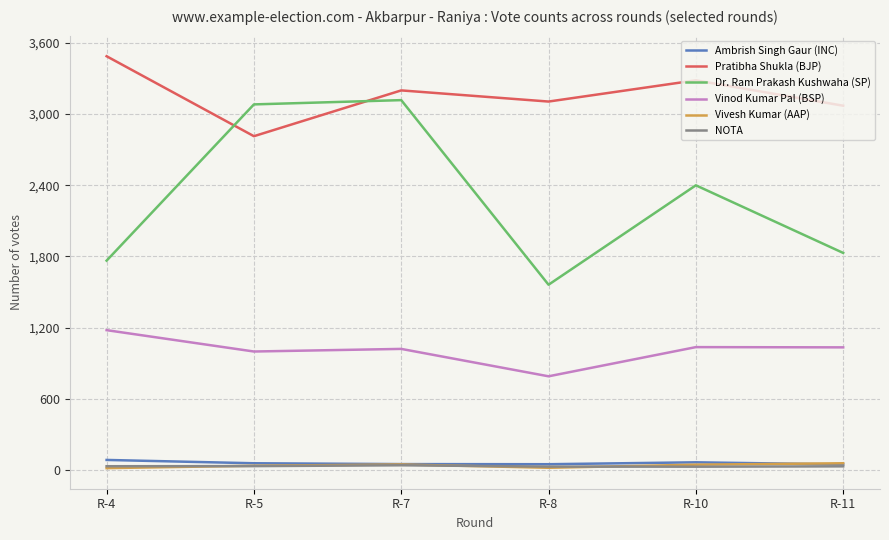

Which series has the largest total across all categories?

Pratibha Shukla (BJP)